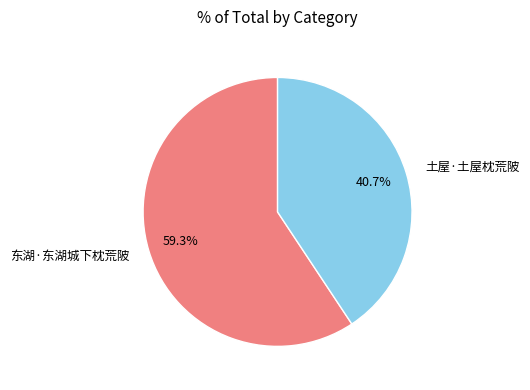

The 东湖·东湖城下枕荒陂 slice represents 67% of the pie. True or false?

False